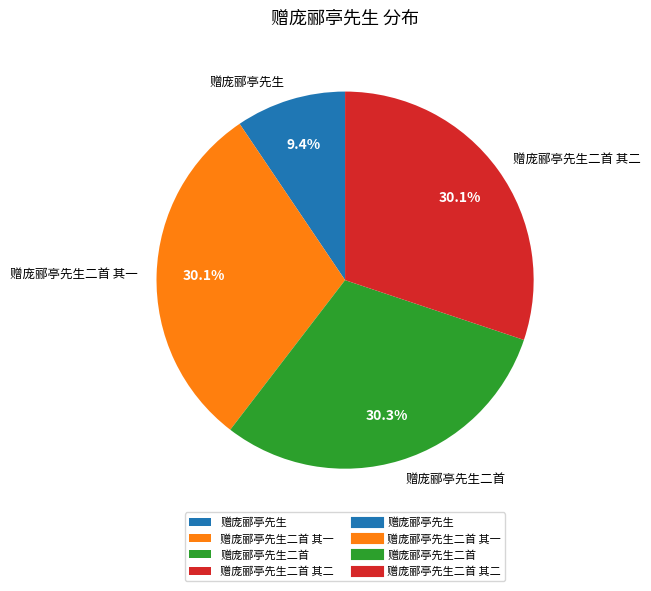

Is it true that 赠庞郦亭先生二首 其二 is 30% of the pie?

True